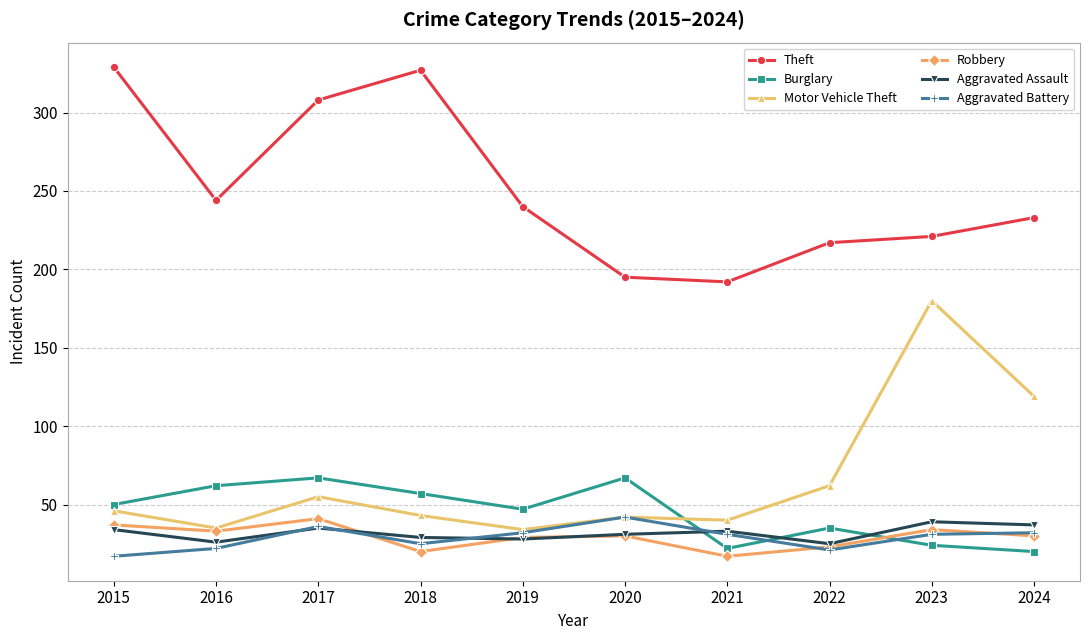

Between 2015 and 2020, which series saw the biggest shift?

Theft